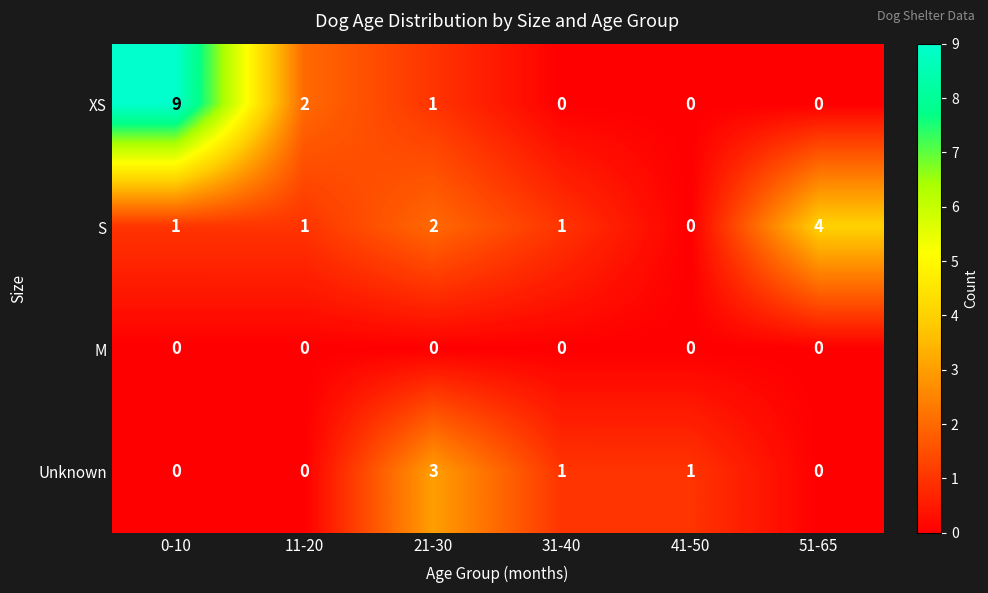

At how many categories does at least one series exceed 8?

1